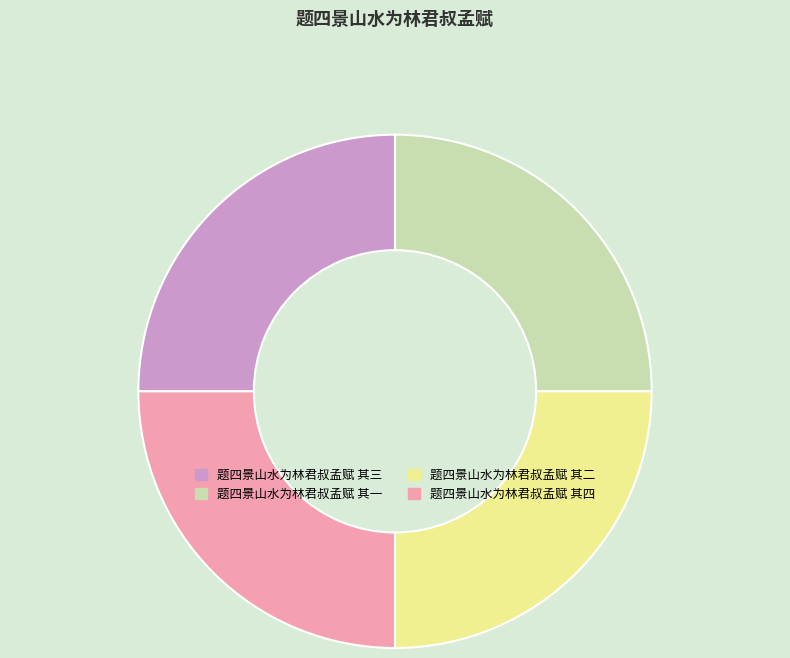

True or false: 题四景山水为林君叔孟赋 其三 accounts for 25% of the total.

True